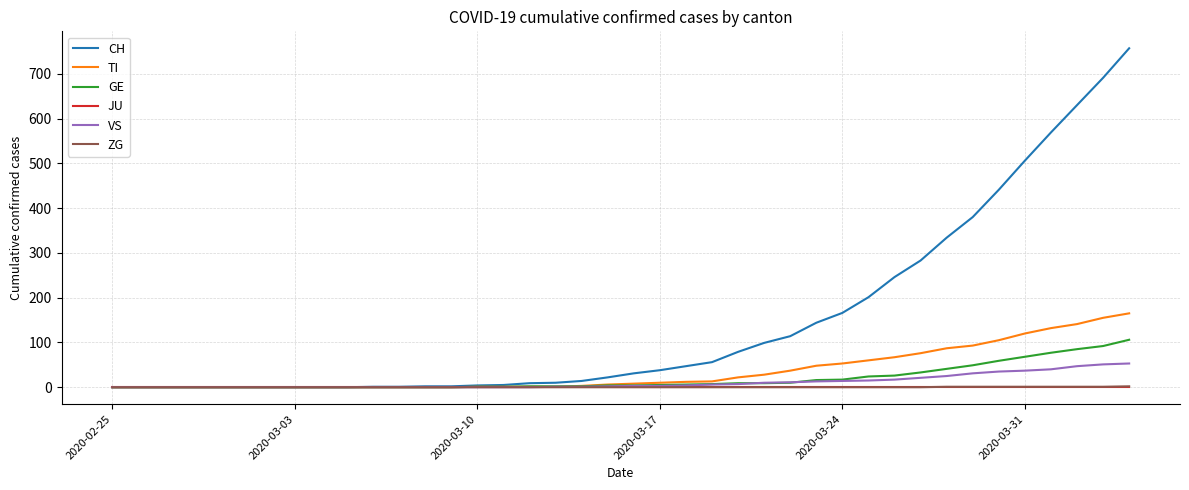

What are all the series names shown in the legend?

CH, TI, GE, JU, VS, ZG